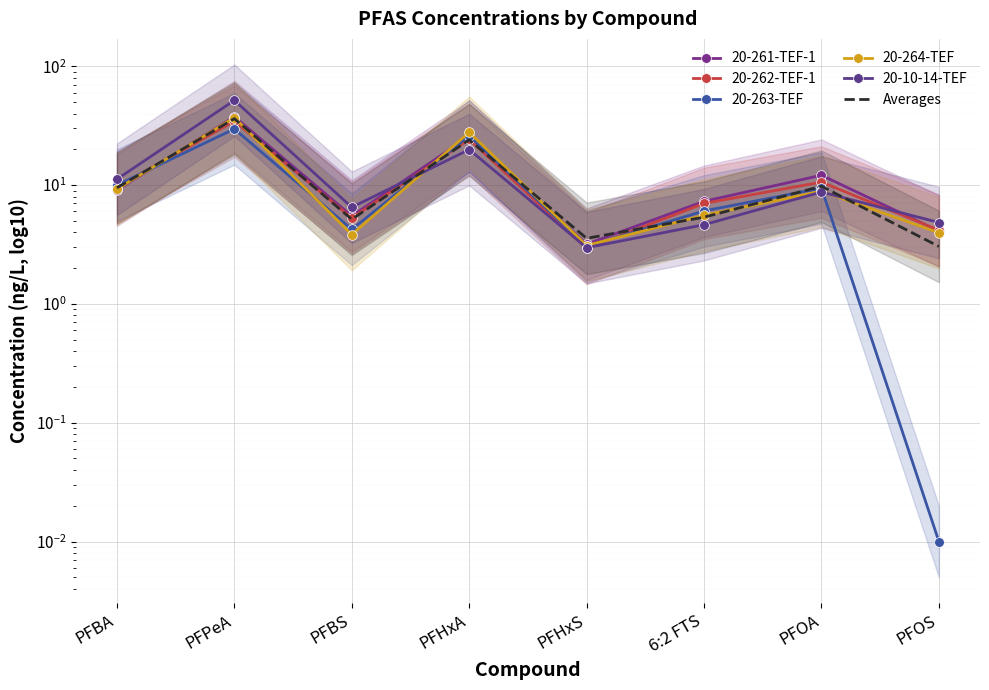

Which series changed the most between PFHxS and 6:2 FTS?

20-261-TEF-1